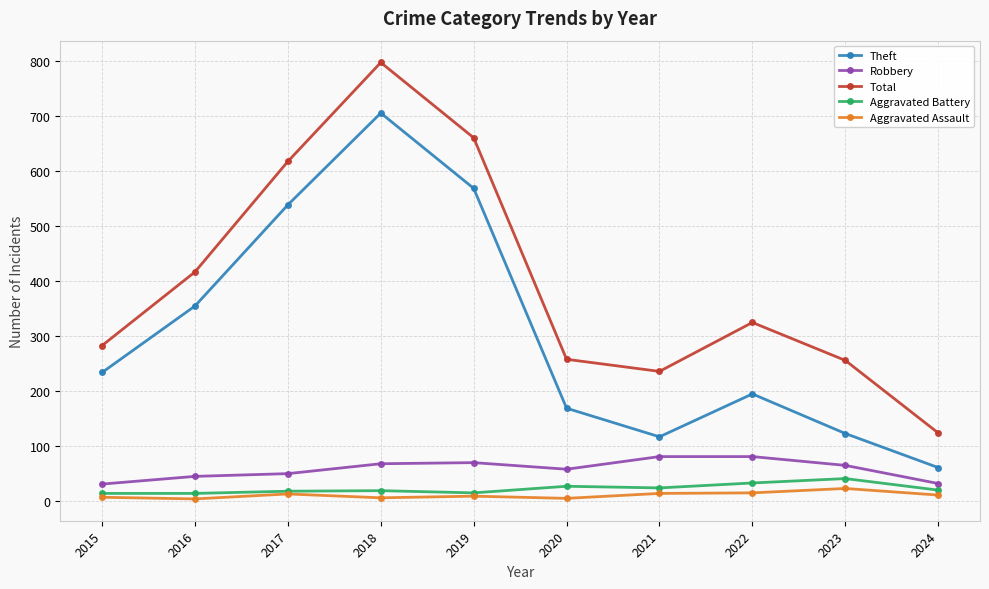

Where does the Total series first go above 324?

2016